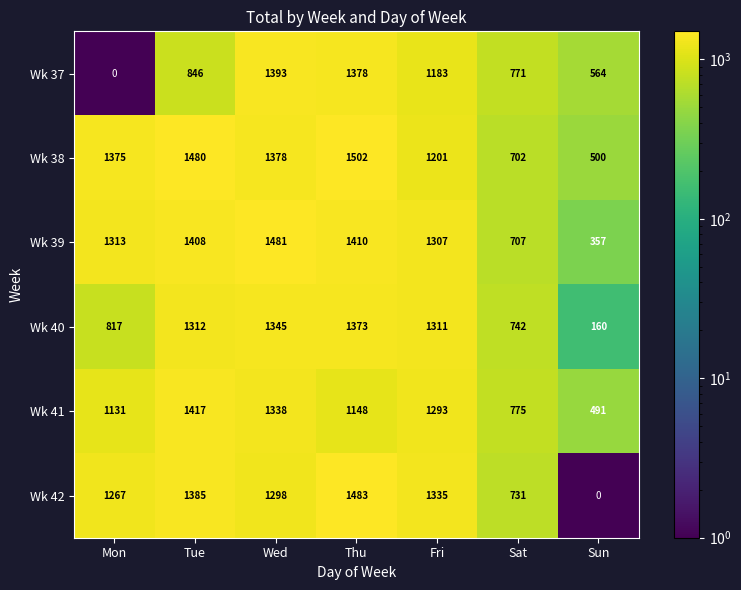

List the series in order of their peak value, highest first.

Wk 38, Wk 42, Wk 39, Wk 41, Wk 37, Wk 40